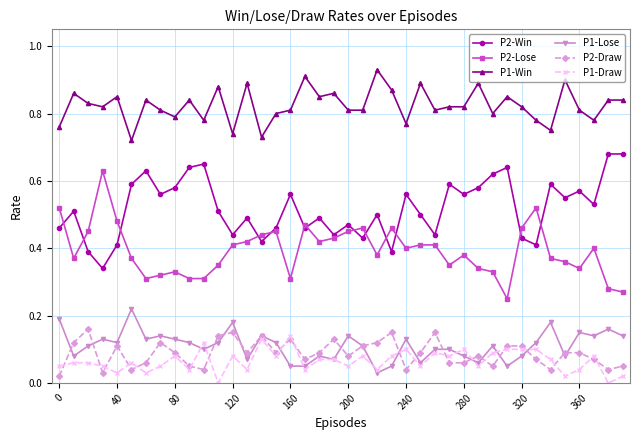

True or false: P1-Draw has more than 2 points higher than both neighbors.

True